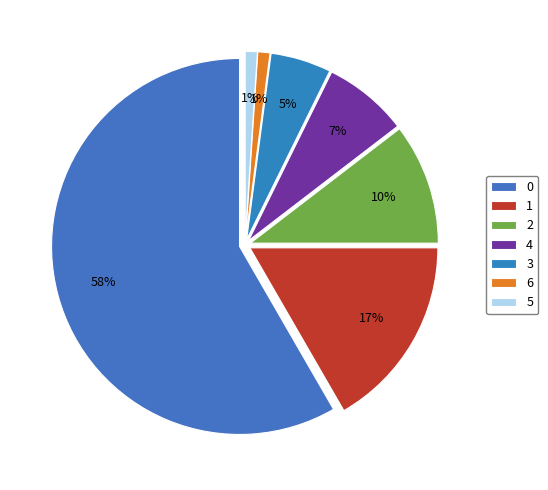

To the nearest percent, what percentage of the pie is 3?

5%